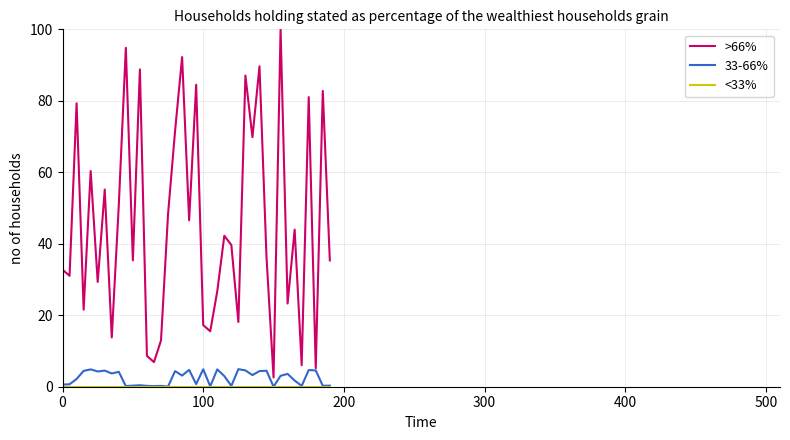

Which series has the widest spread of values?

>66%